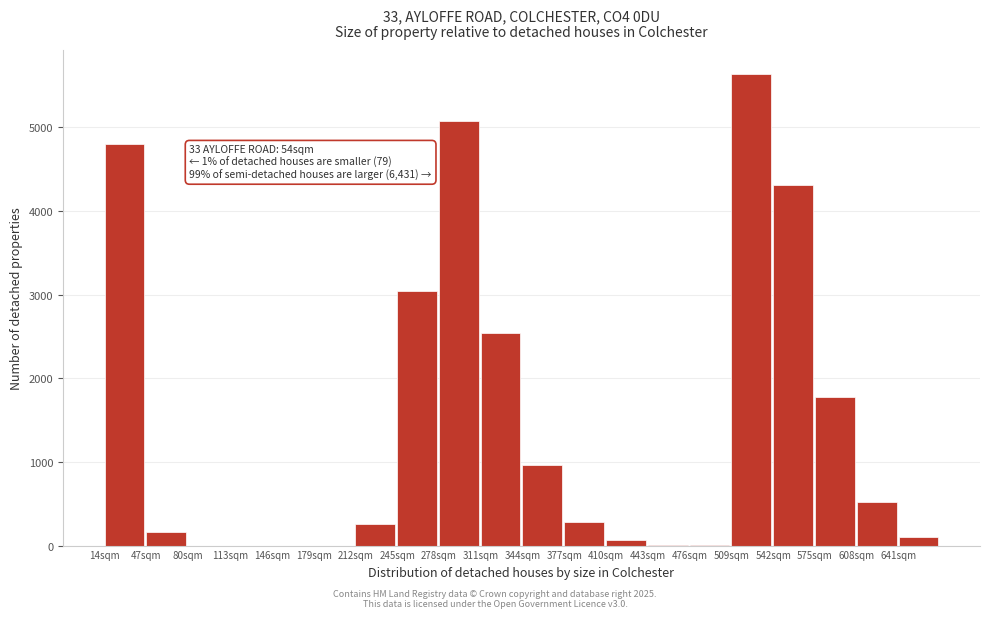

Which has a higher value, 377sqm or 245sqm?

245sqm